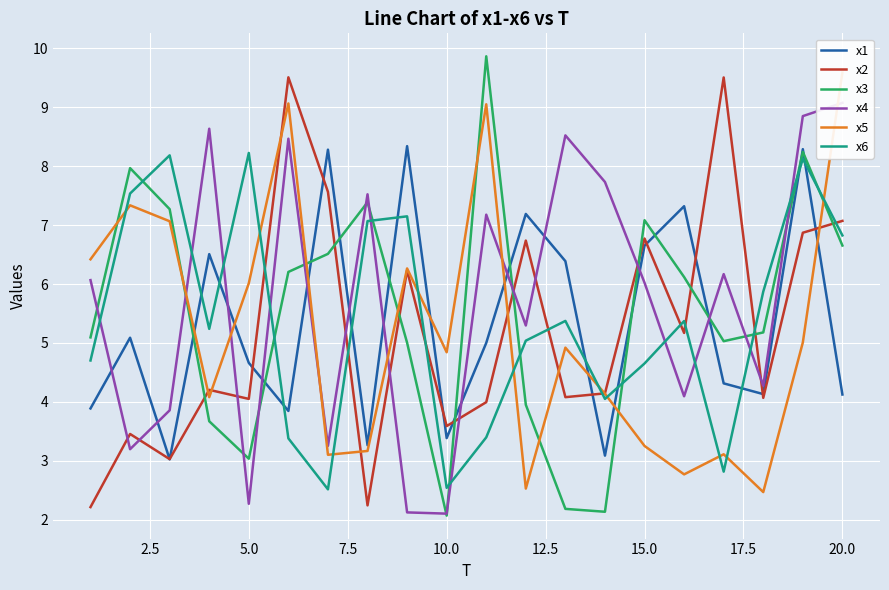

What are all the series names shown in the legend?

x1, x2, x3, x4, x5, x6